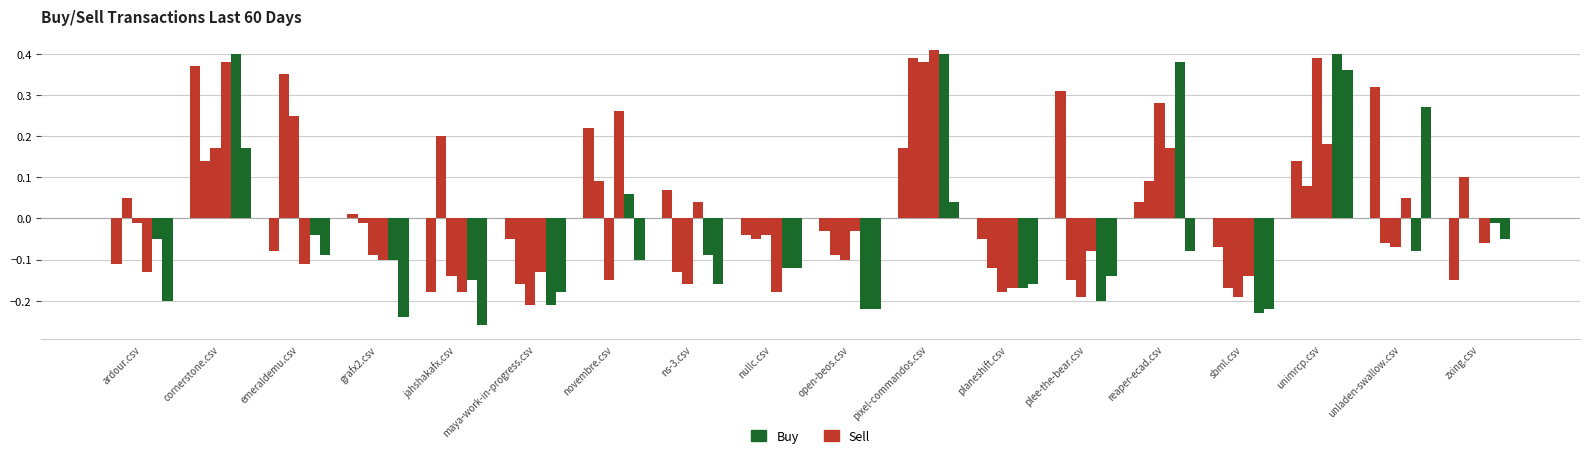

The value of plee-the-bear.csv at pixel-commandos.csv is 0.4. True or false?

True